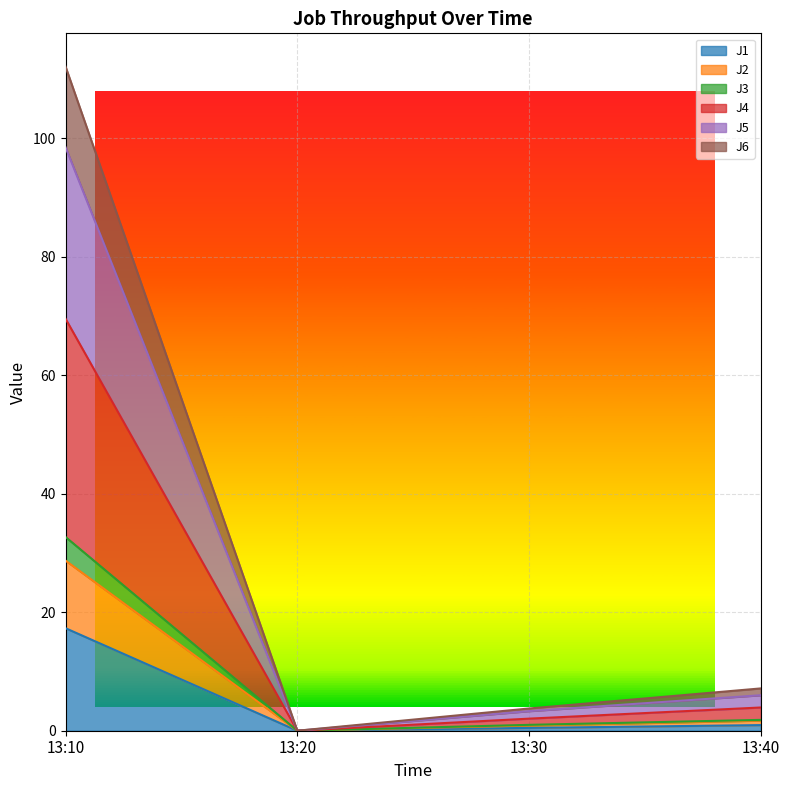

In J2, how many points are lower than both neighbors (excluding endpoints)?

1